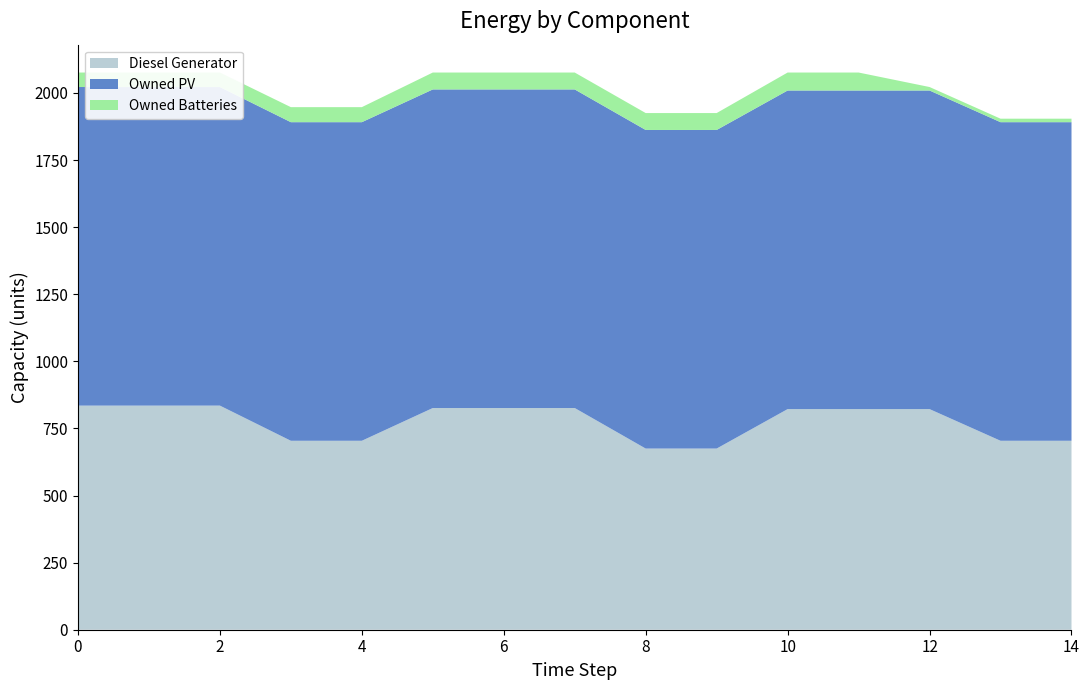

Reading left to right, list all the values displayed in this chart.

Diesel Generator: 0=835	1=835	2=835	3=704	4=704	5=826	6=826	7=826	8=675	9=675	10=822	11=822	12=822	13=704	14=704
Owned PV: 0=1187	1=1187	2=1187	3=1187	4=1187	5=1187	6=1187	7=1187	8=1187	9=1187	10=1187	11=1187	12=1187	13=1187	14=1187
Owned Batteries: 0=54	1=54	2=54	3=56	4=56	5=63	6=63	7=63	8=63	9=63	10=67	11=67	12=13	13=13	14=13